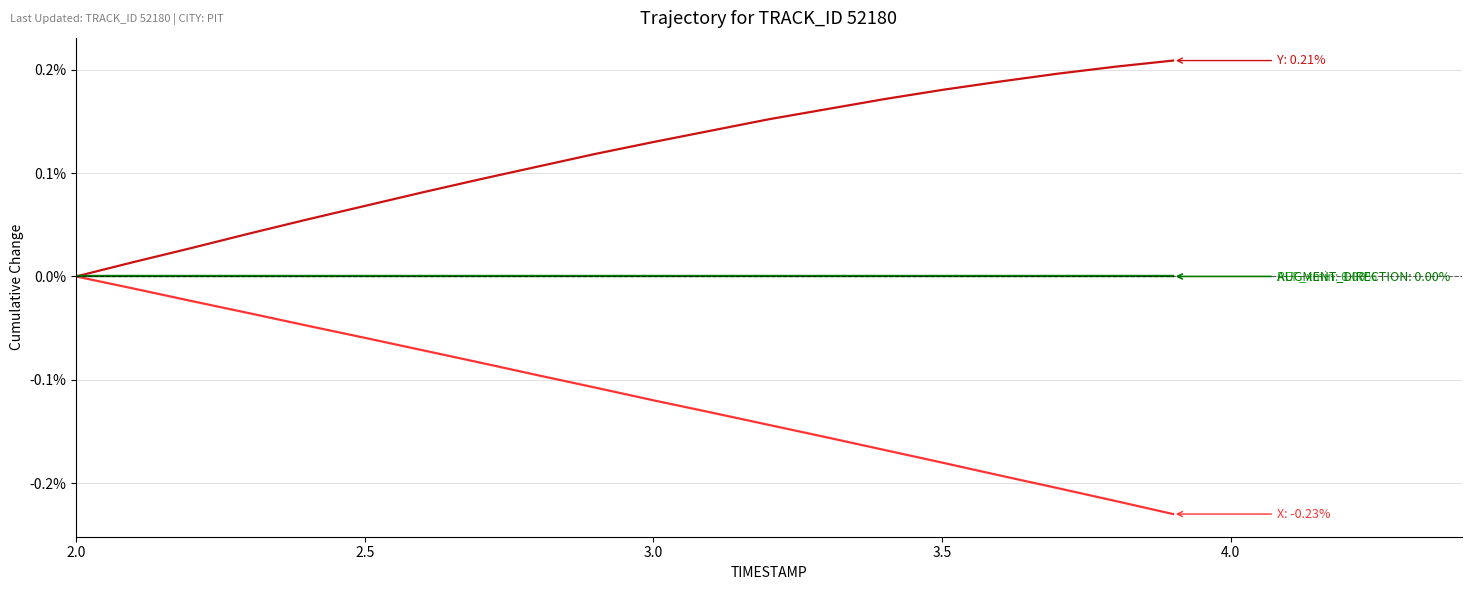

What is the label of the 4th point from the left?

3.5